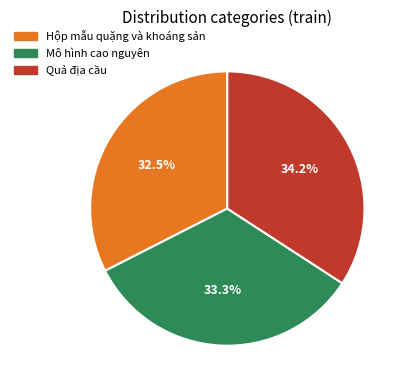

Between Mô hình cao nguyên and Hộp mẫu quặng và khoáng sản, which is larger?

Mô hình cao nguyên